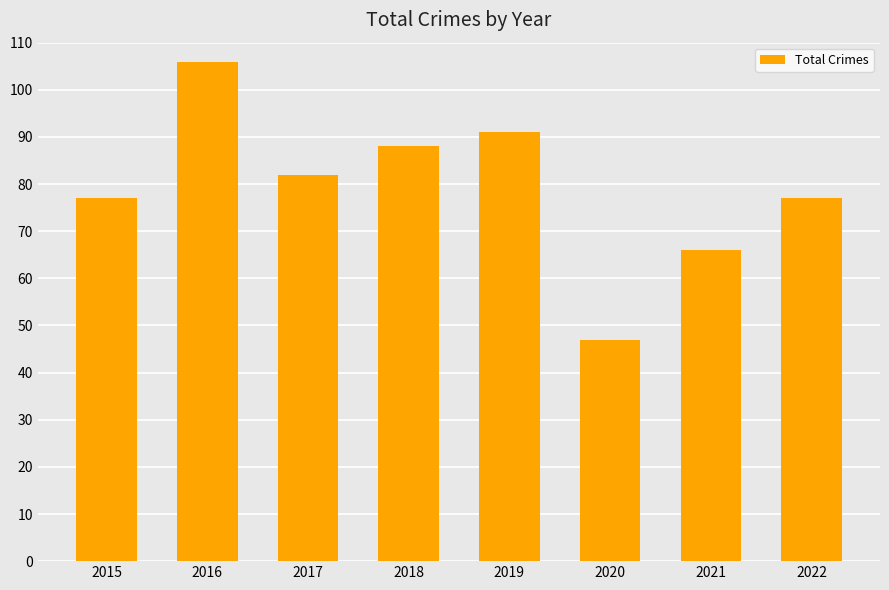

Is it true that the value at 2019 is 91?

True